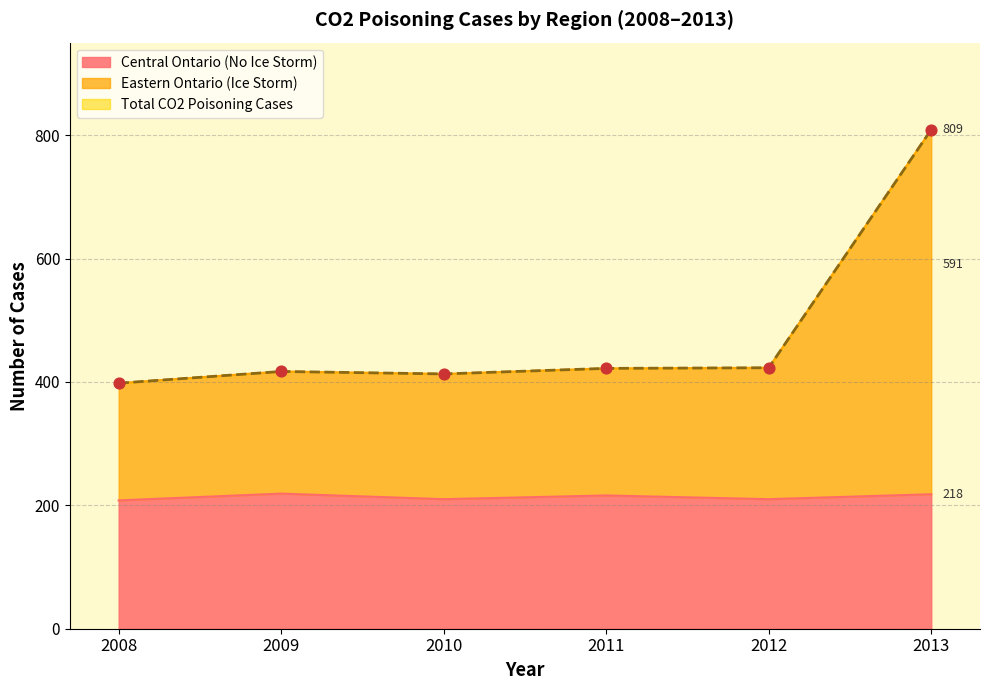

At how many categories does at least one series exceed 346?

6